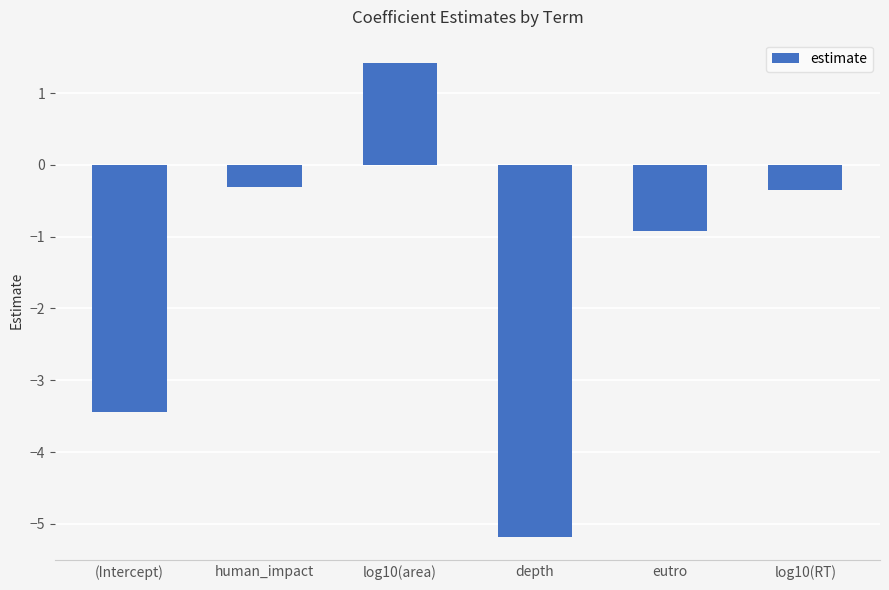

Which has a higher value, (Intercept) or human_impact?

human_impact